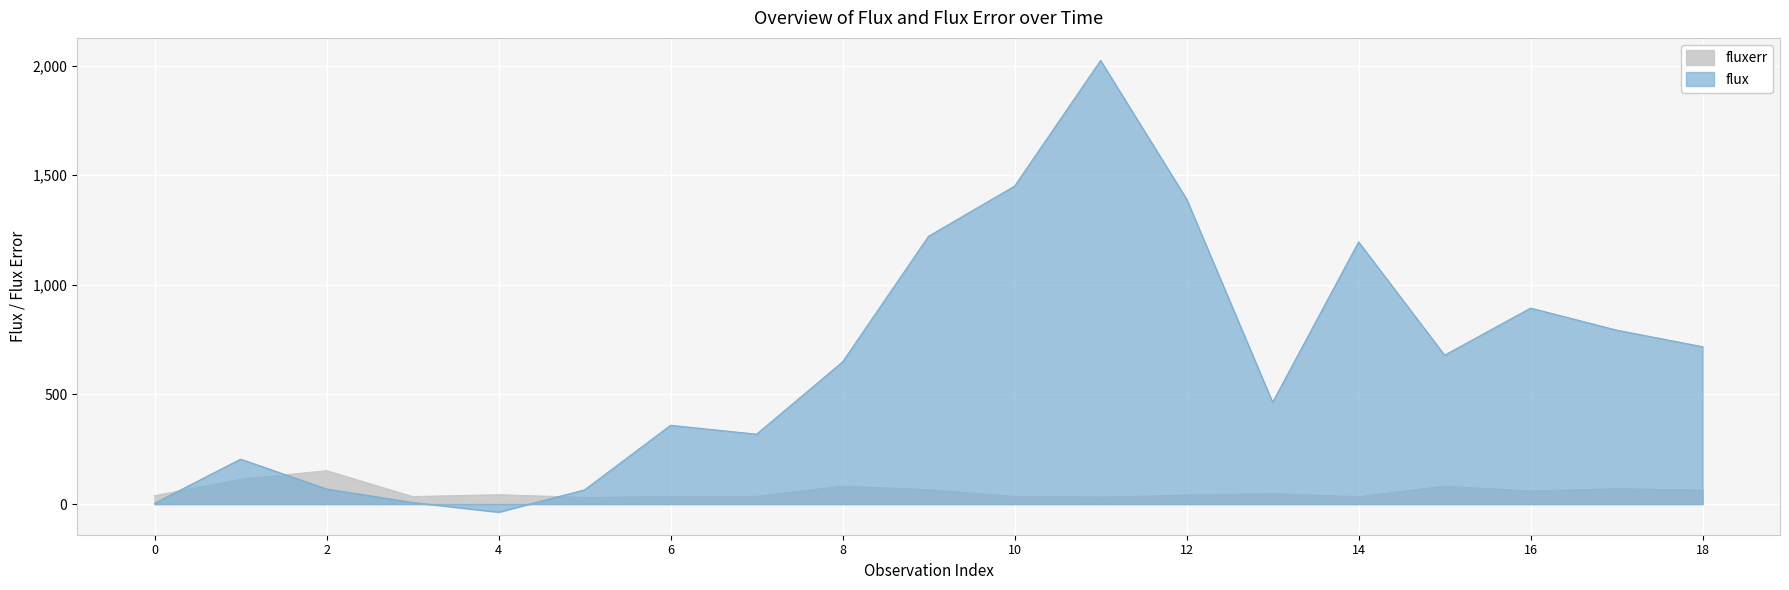

The fluxerr series shows 47.6 at 13. True or false?

True